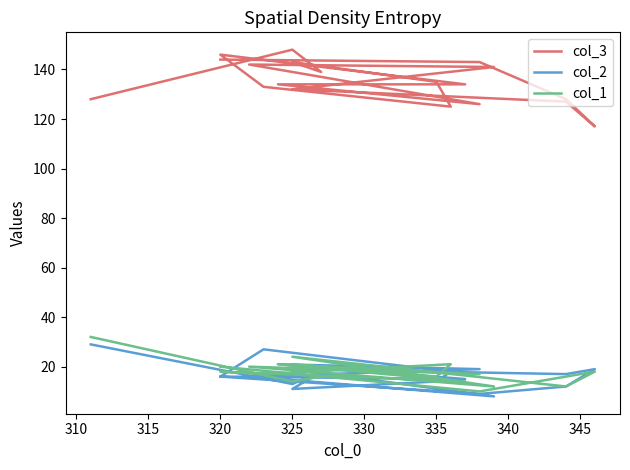

What is the maximum value for col_2?

29